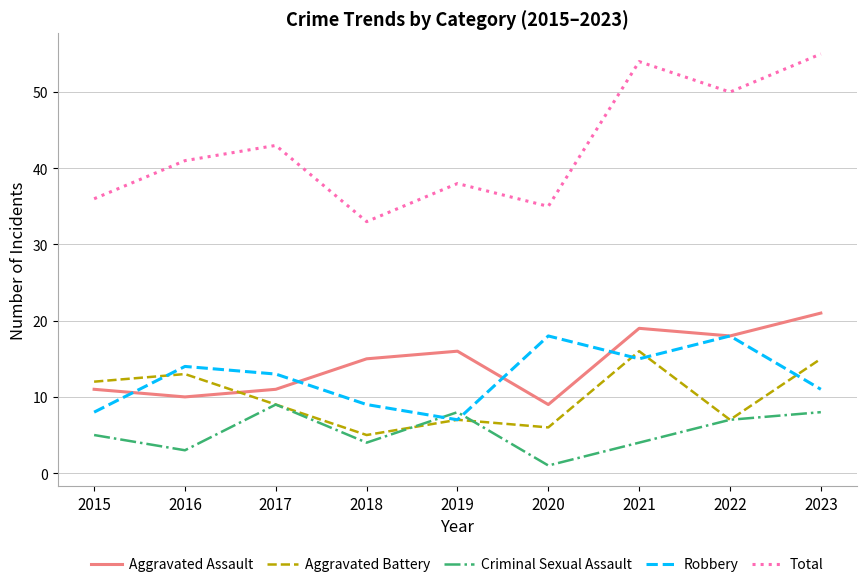

Reading right to left, extract all data points from this chart.

Aggravated Assault: 21	18	19	9	16	15	11	10	11
Aggravated Battery: 15	7	16	6	7	5	9	13	12
Criminal Sexual Assault: 8	7	4	1	8	4	9	3	5
Robbery: 11	18	15	18	7	9	13	14	8
Total: 55	50	54	35	38	33	43	41	36